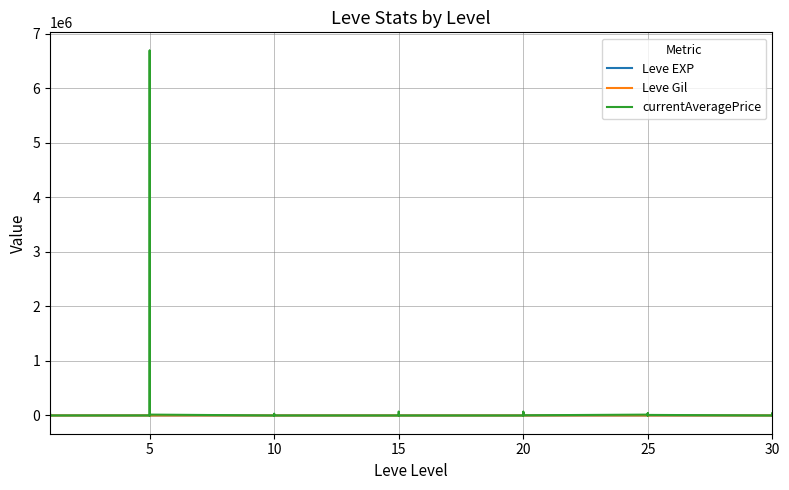

True or false: Leve Gil has more than 1 interior local peaks.

True